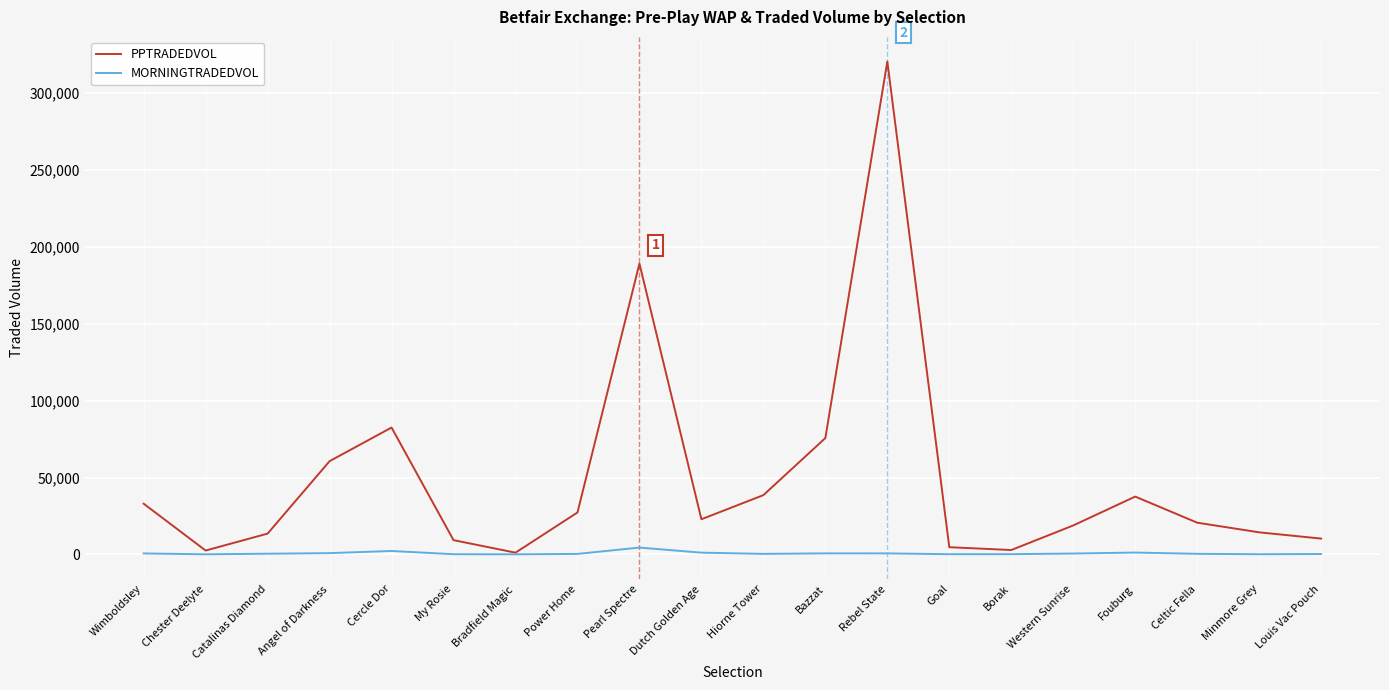

At Dutch Golden Age, list the series in order from largest to smallest.

PPTRADEDVOL, MORNINGTRADEDVOL